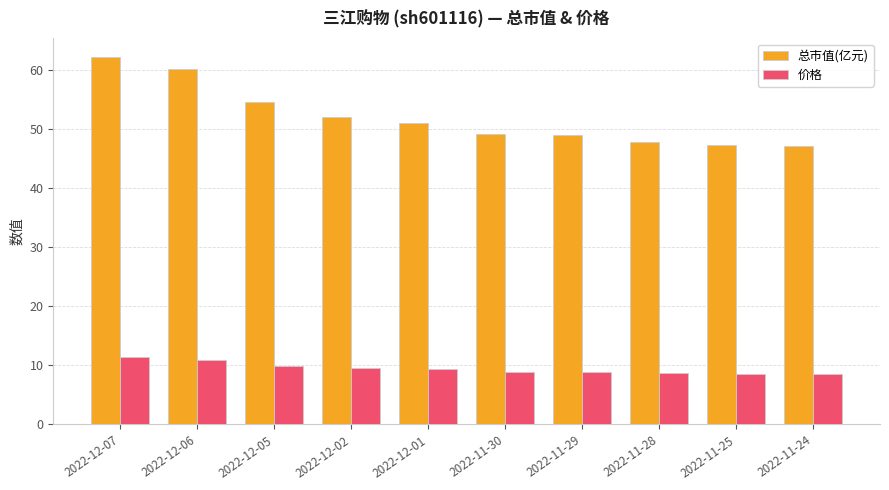

Is it true that 总市值(亿元) equals 49.1 at 2022-11-30?

True